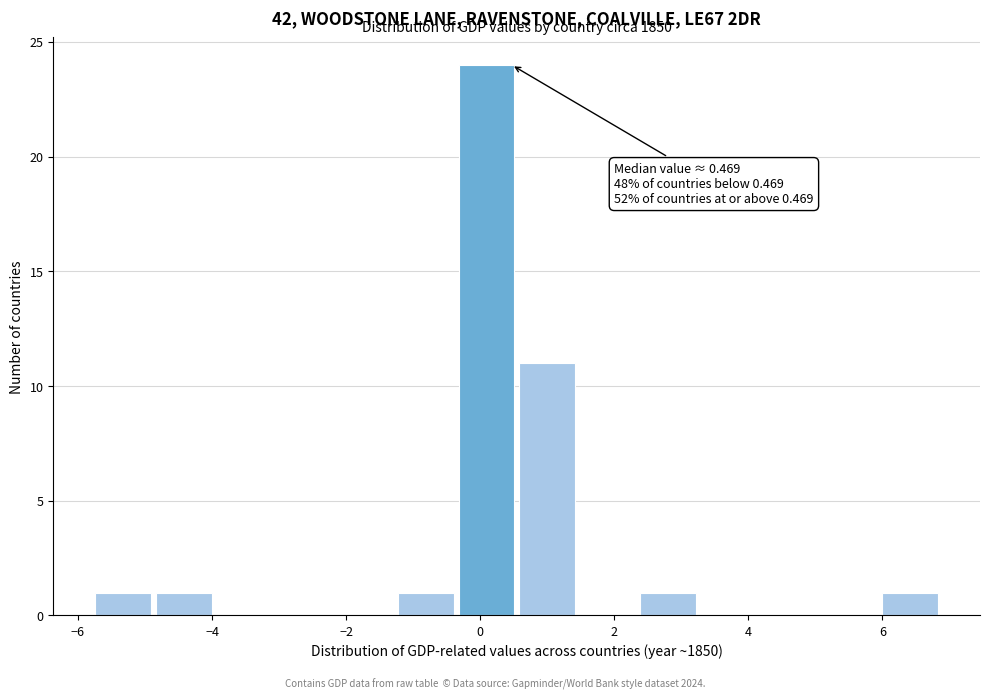

Which range on the x-axis has the tallest bar?

-0.4 to 0.6